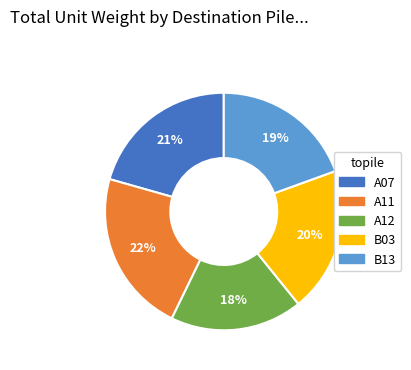

The B13 slice represents 9% of the pie. True or false?

False